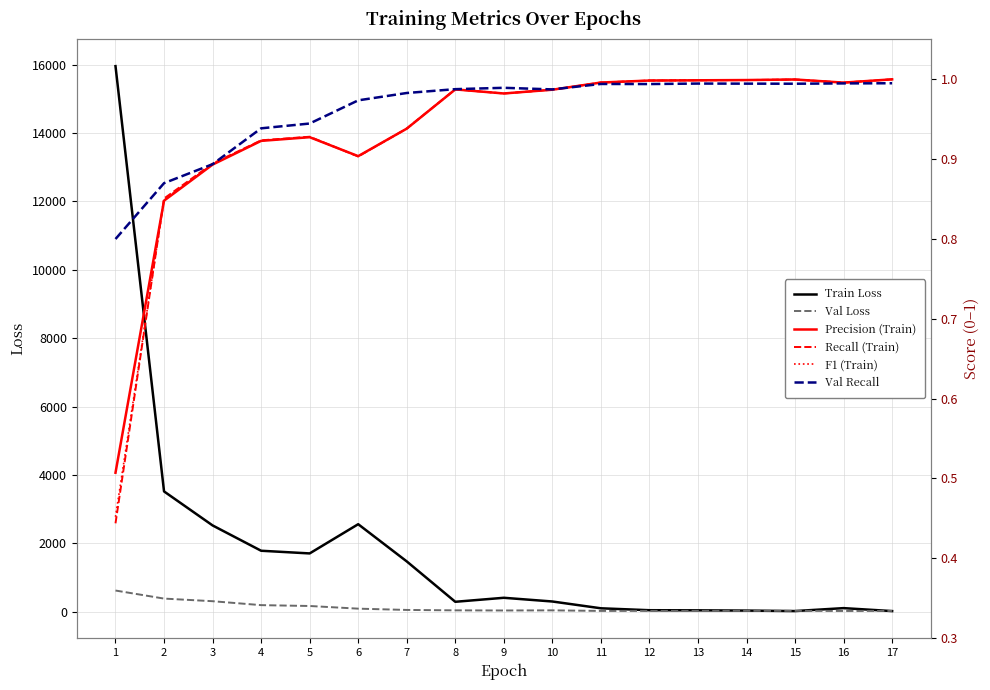

Does the chart display data point markers on the line(s)?

No